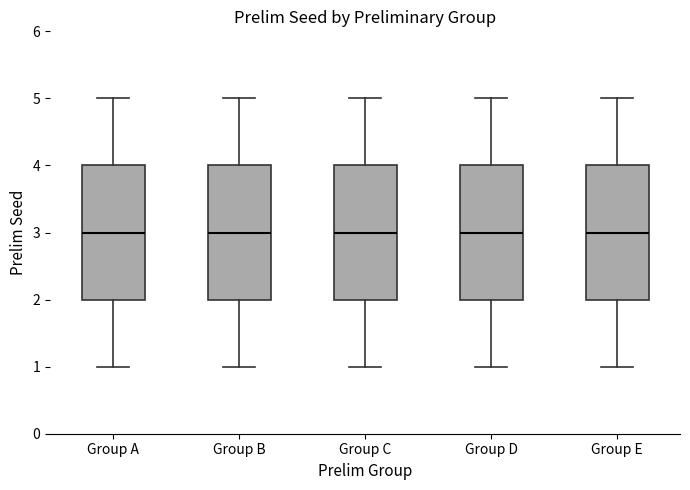

Where does the lower whisker of the box for Group A end on the y-axis? The values are not printed on the chart, so give them approximately, as read against the axis.

1